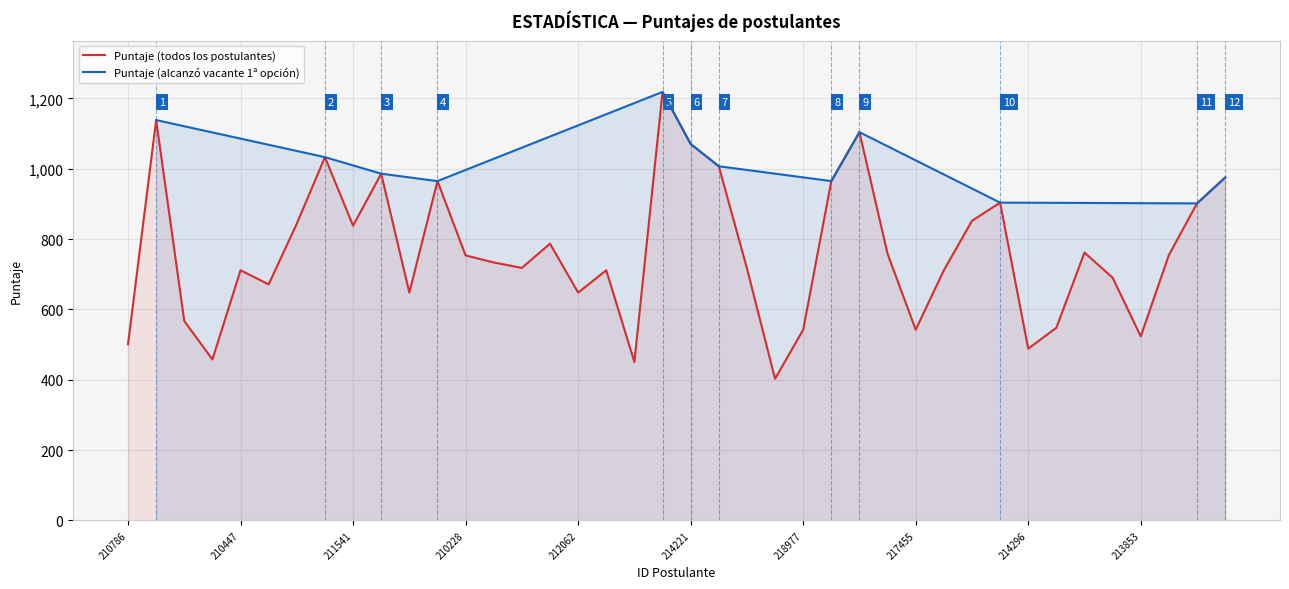

What is the difference between the maximum and second lowest values?

767.9